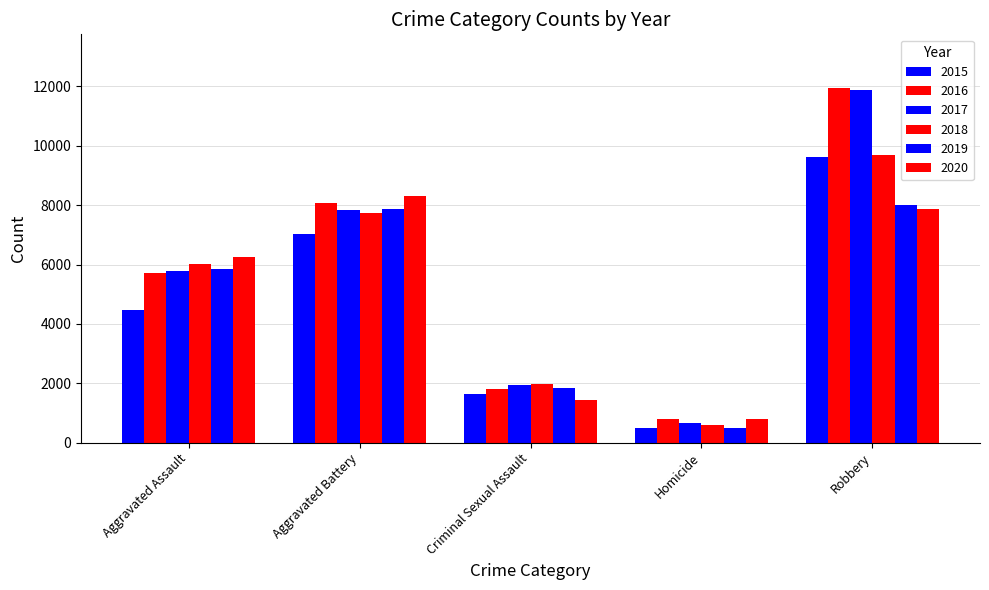

How many groups of bars are there?

5